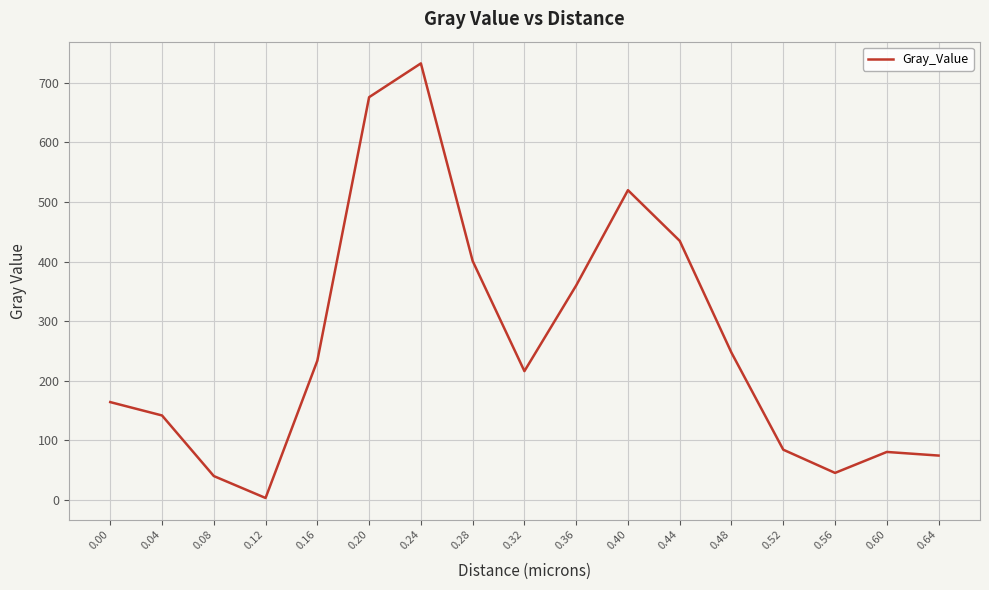

Where is the first local maximum?

0.24